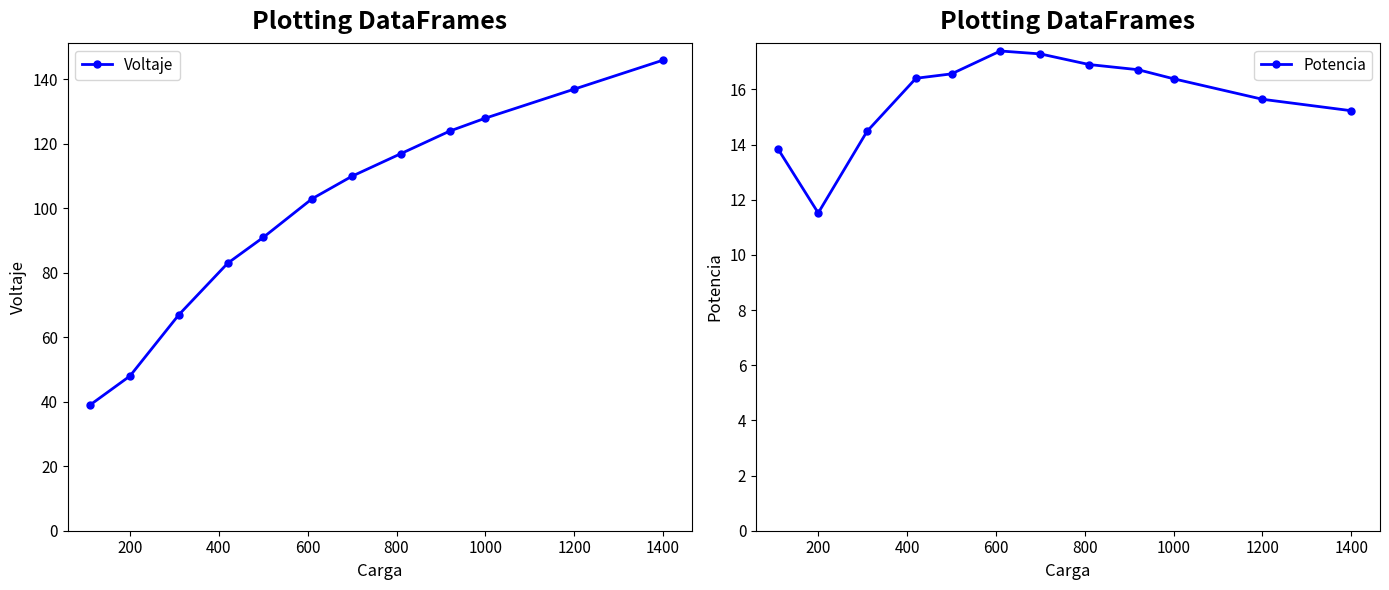

True or false: Potencia has more than 0 interior local peaks.

True